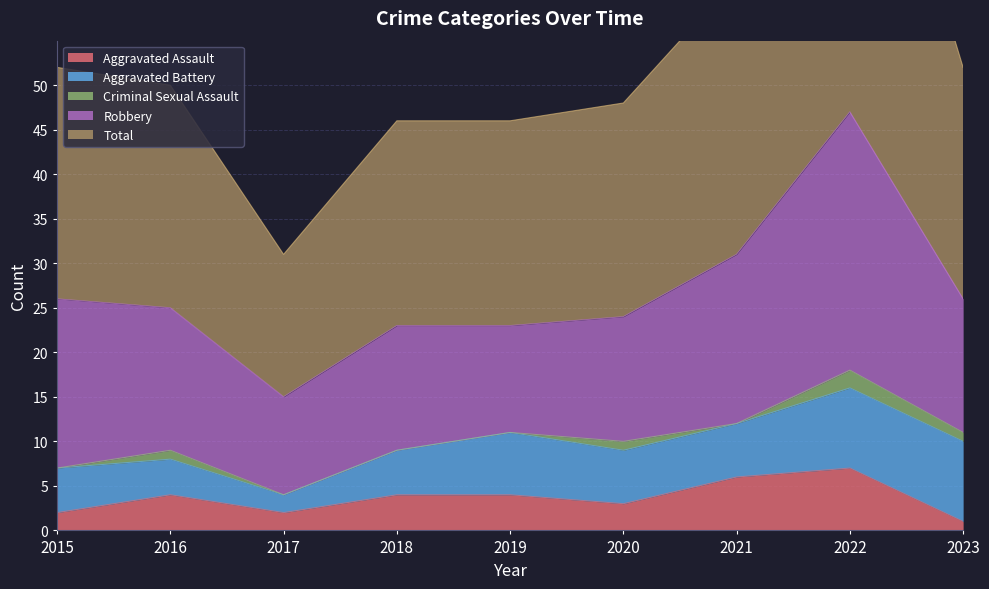

Between 2020 and 2023, which is larger?

2020